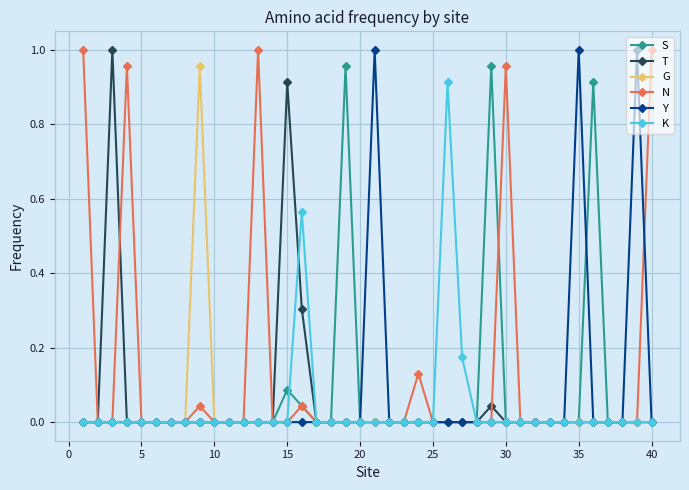

Which series has the largest total across all categories?

N